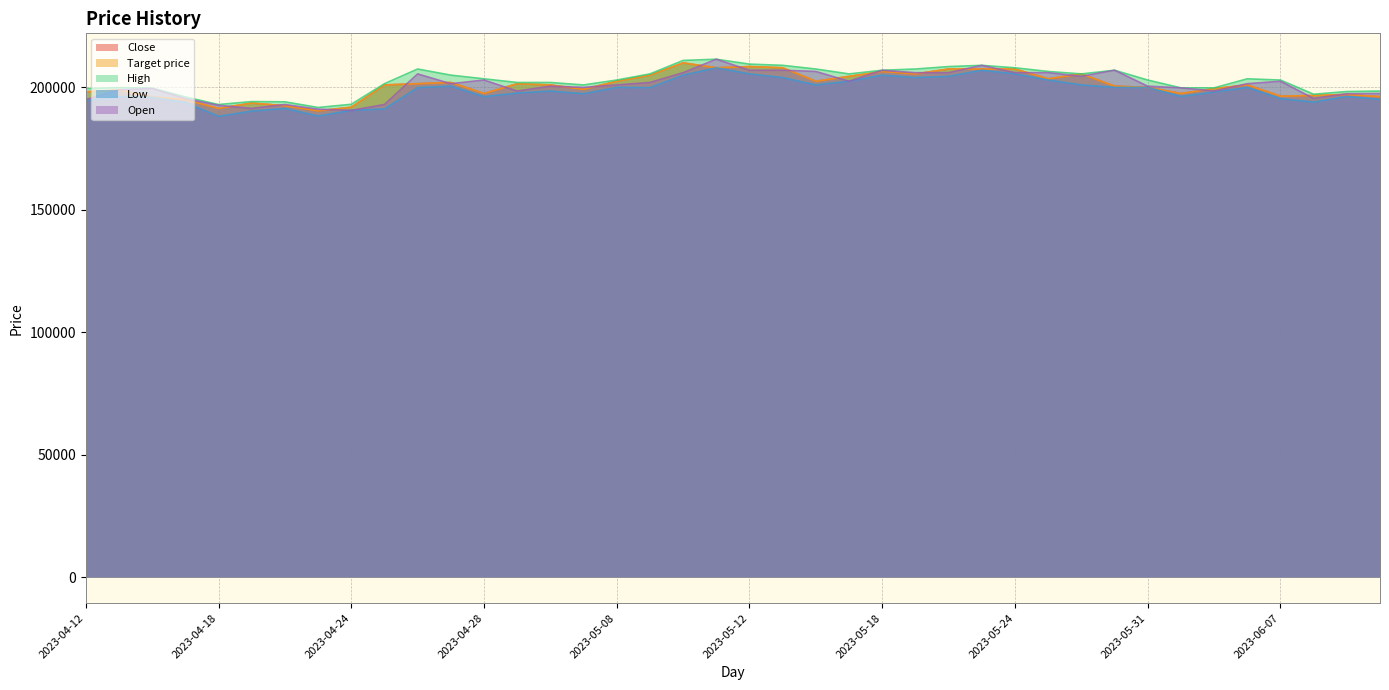

What is the difference between the highest and lowest values at 2023-05-02?

4300